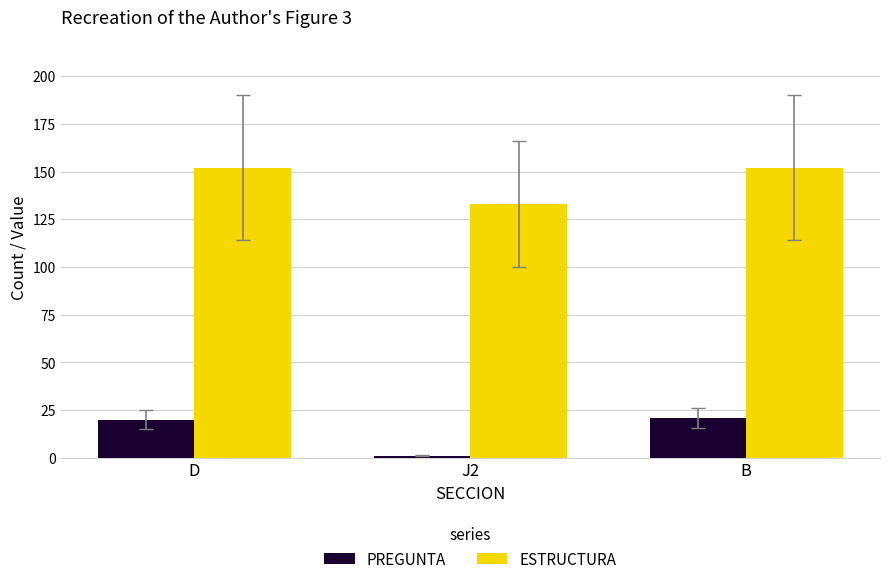

What is the value of the PREGUNTA bar at the 3rd from the left?

21